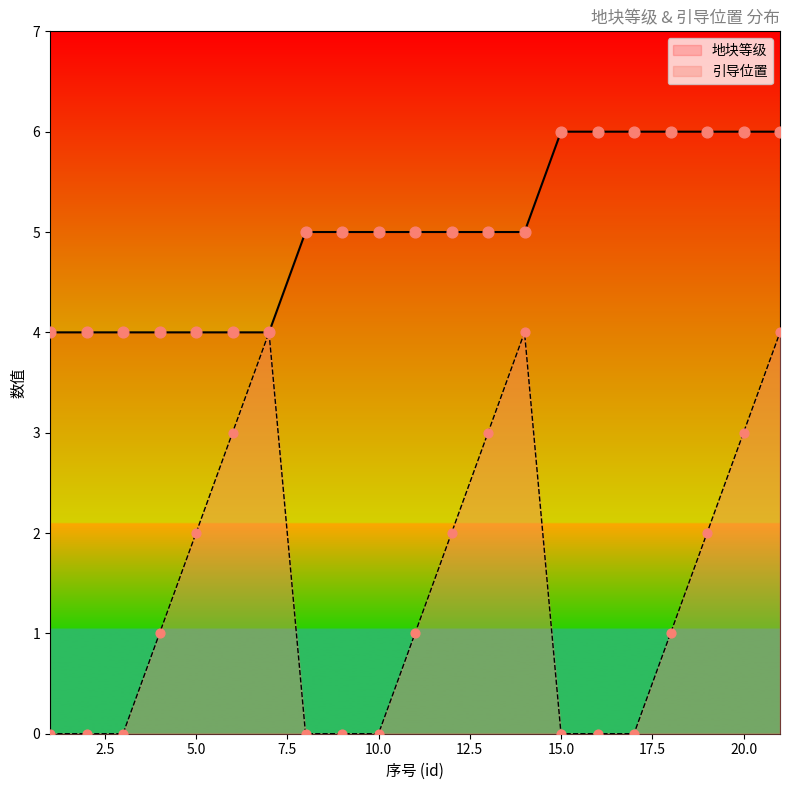

Which series contains the highest Y value?

地块等级